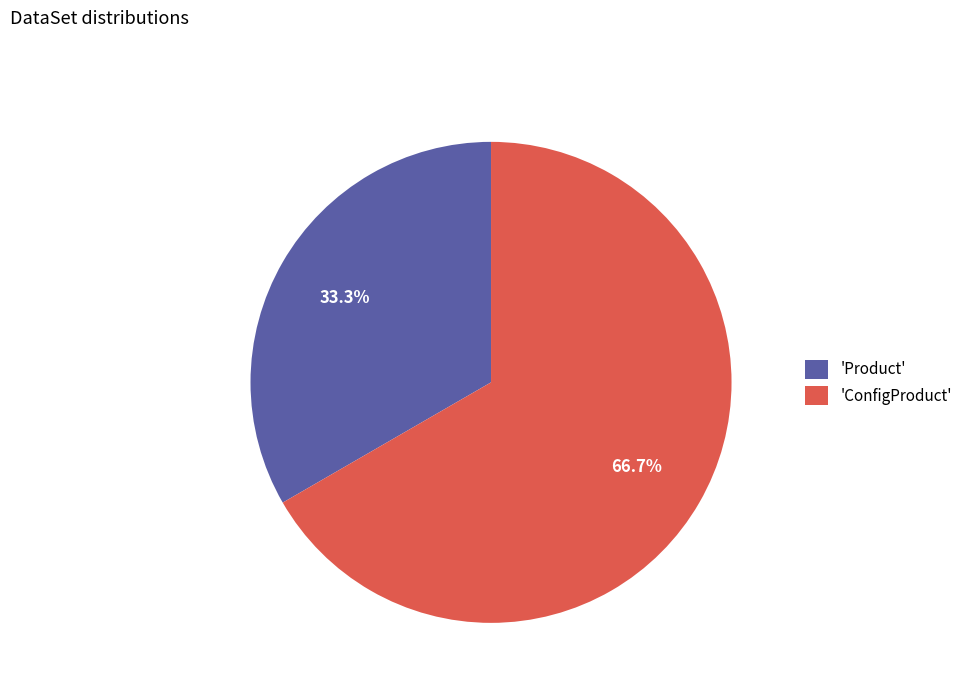

Count the number of slices in the pie.

2